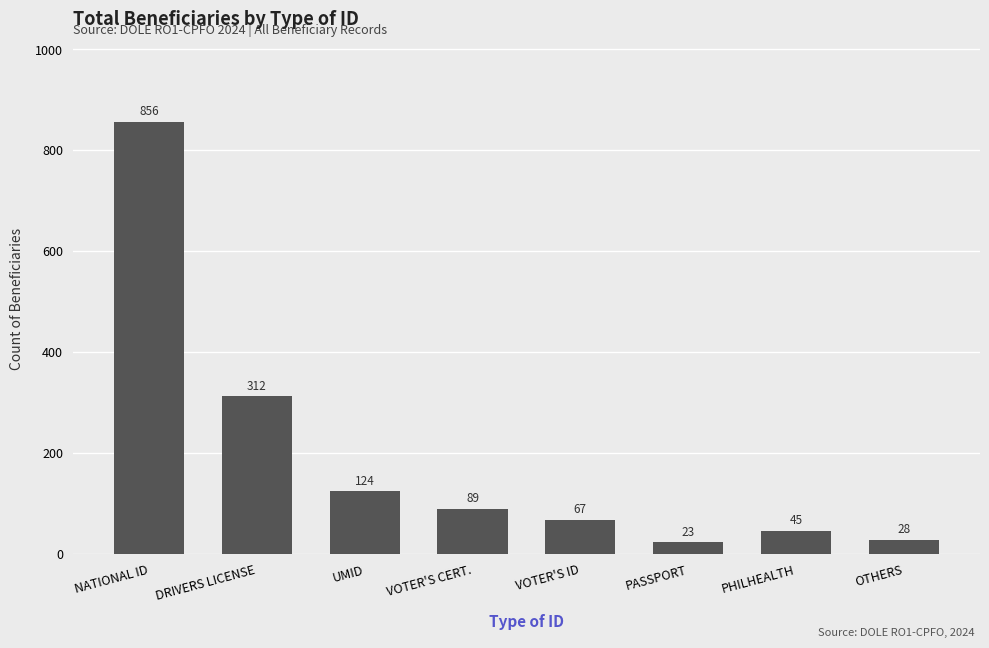

List the labels in order of value, smallest first.

PASSPORT, OTHERS, PHILHEALTH, VOTER'S ID, VOTER'S CERT., UMID, DRIVERS LICENSE, NATIONAL ID